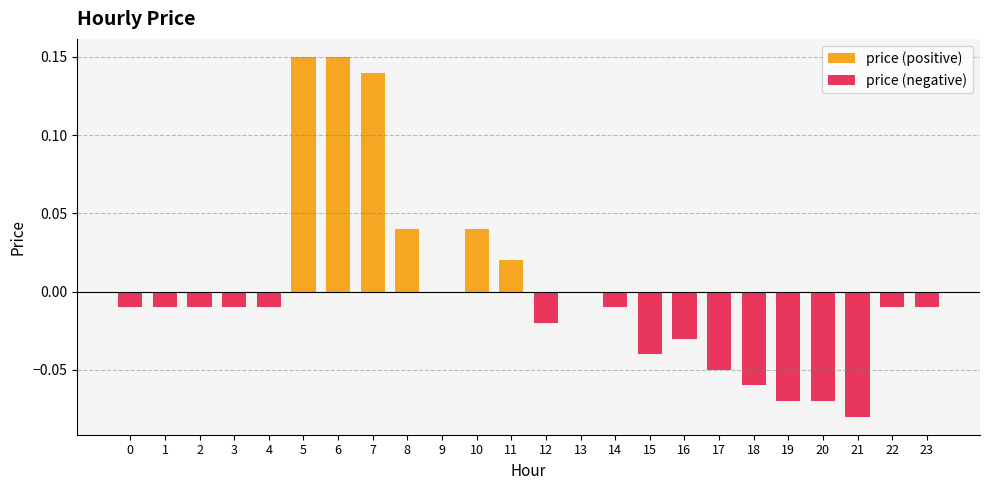

What is the difference between the maximum and minimum values in the price (negative) series?

0.1